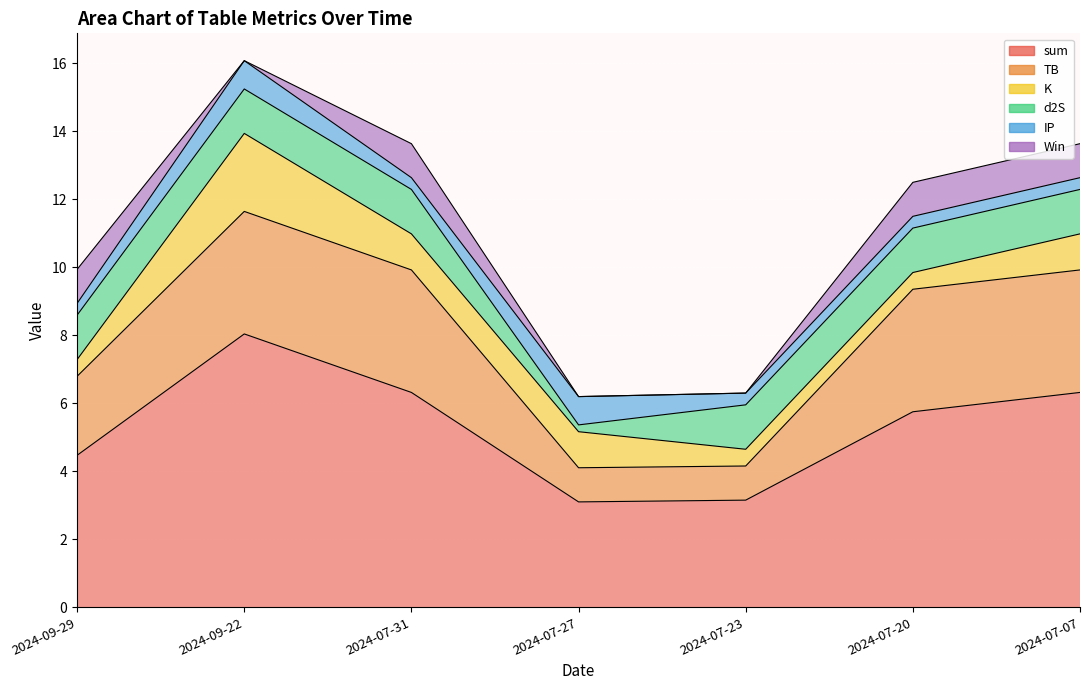

At which category does Win reach its first local peak?

2024-07-31